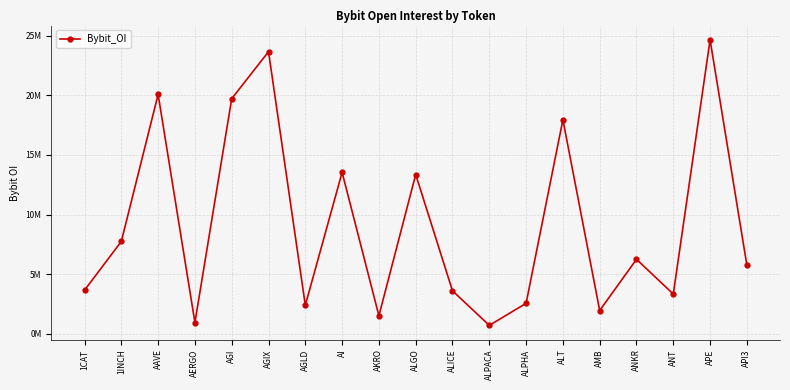

Rank the categories by value from lowest to highest.

ALPACA, AERGO, AKRO, AMB, AGLD, ALPHA, ANT, ALICE, 1CAT, API3, ANKR, 1INCH, ALGO, AI, ALT, AGI, AAVE, AGIX, APE